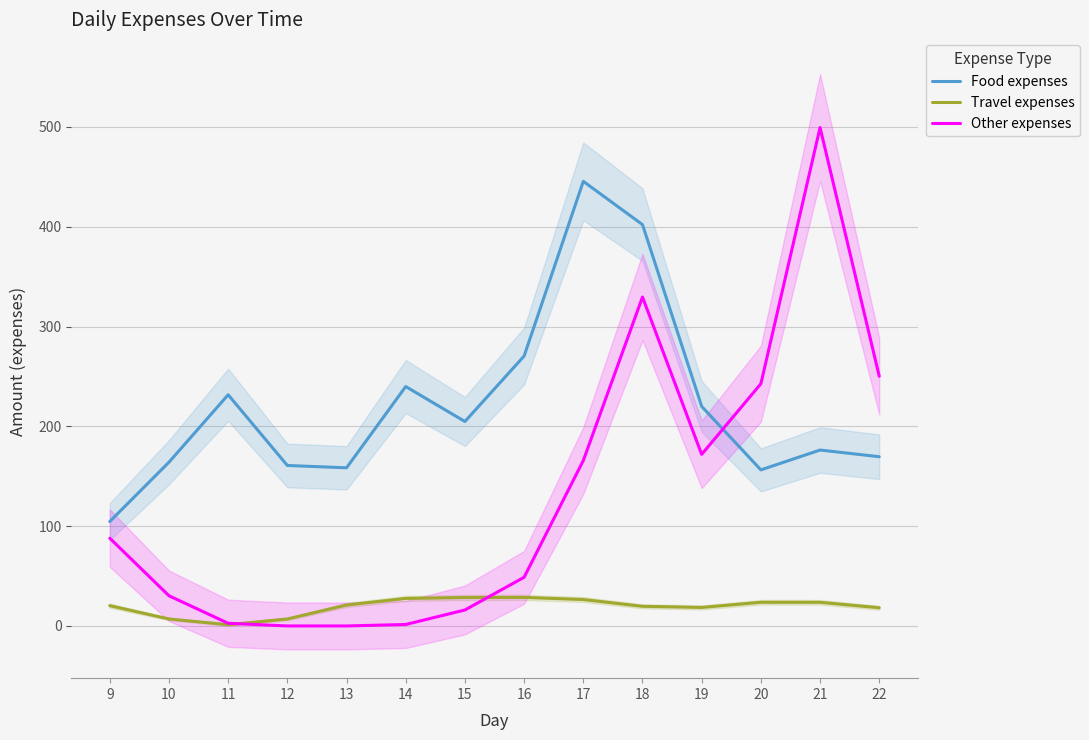

At which category is the sum across all series the highest?

18